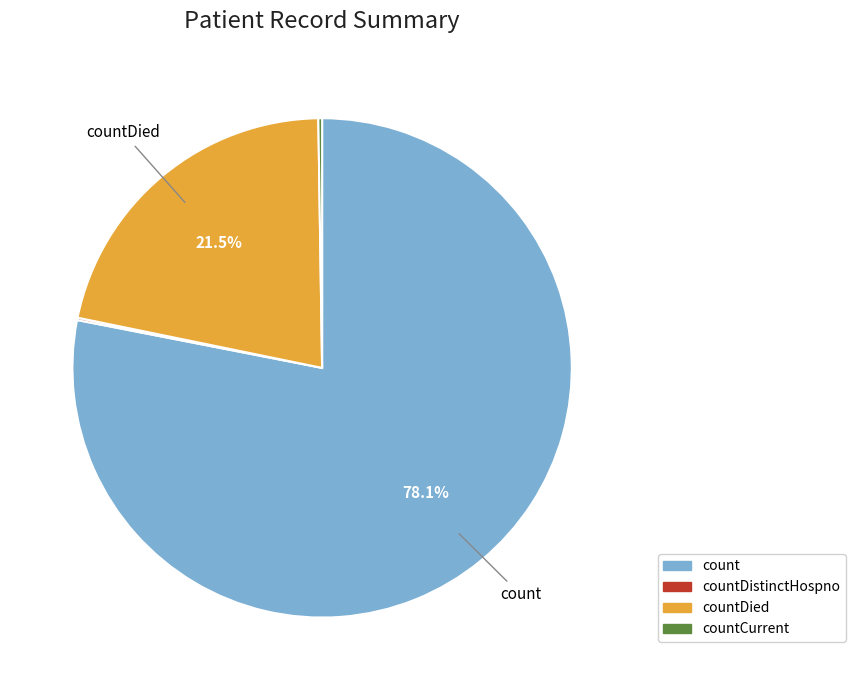

Does any single category account for the majority?

Yes